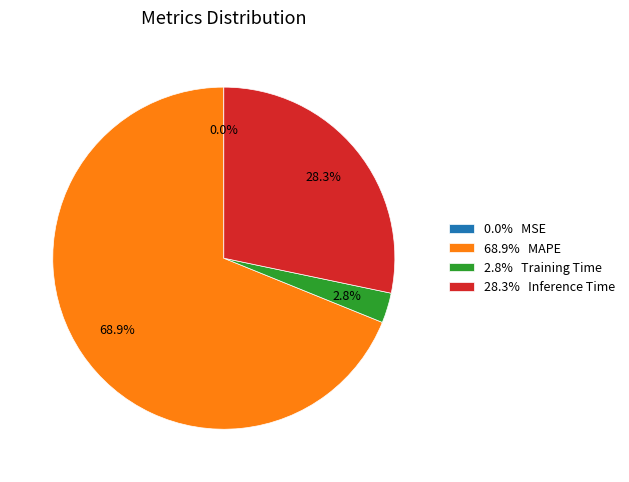

What is the total percentage of 2.8% Training Time and 28.3% Inference Time?

31.1%